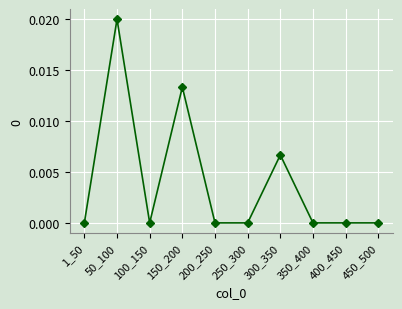

Where is the first local minimum?

100_150